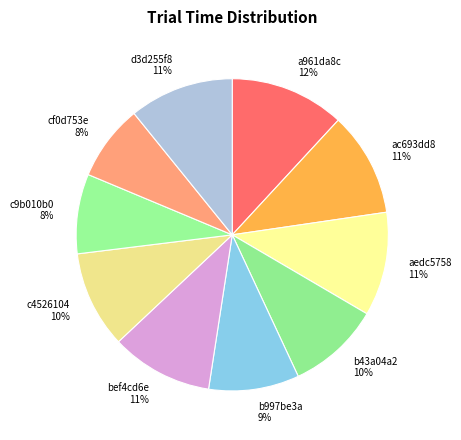

The aedc5758 slice represents 11% of the pie. True or false?

True